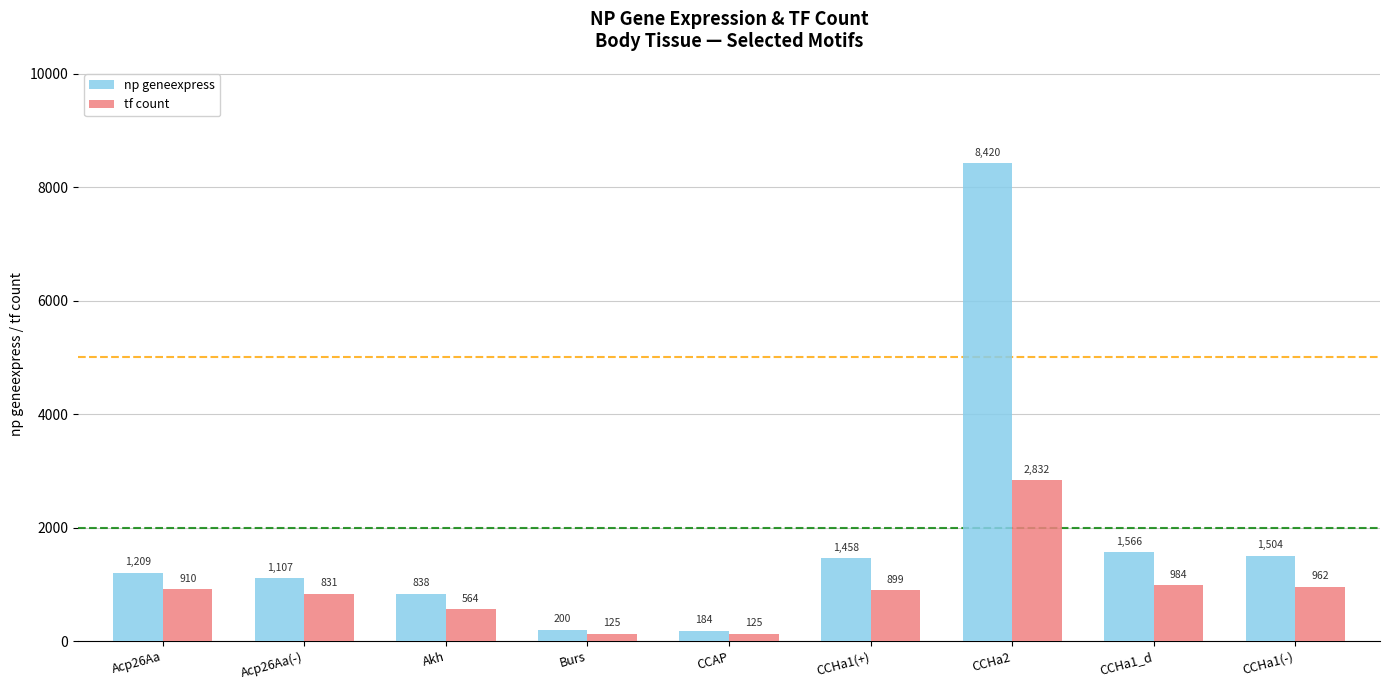

Reading right to left, what are all the values shown in this chart?

np geneexpress: 1504	1566	8420	1458	184	200	838	1107	1209
tf count: 962	984	2832	899	125	125	564	831	910